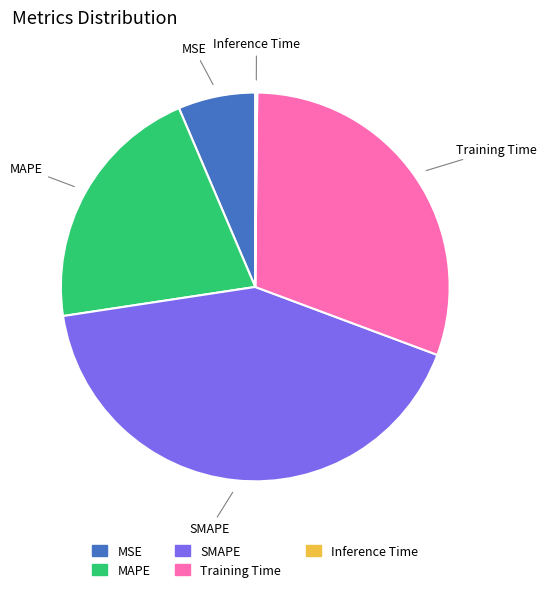

Does any single category account for the majority?

No